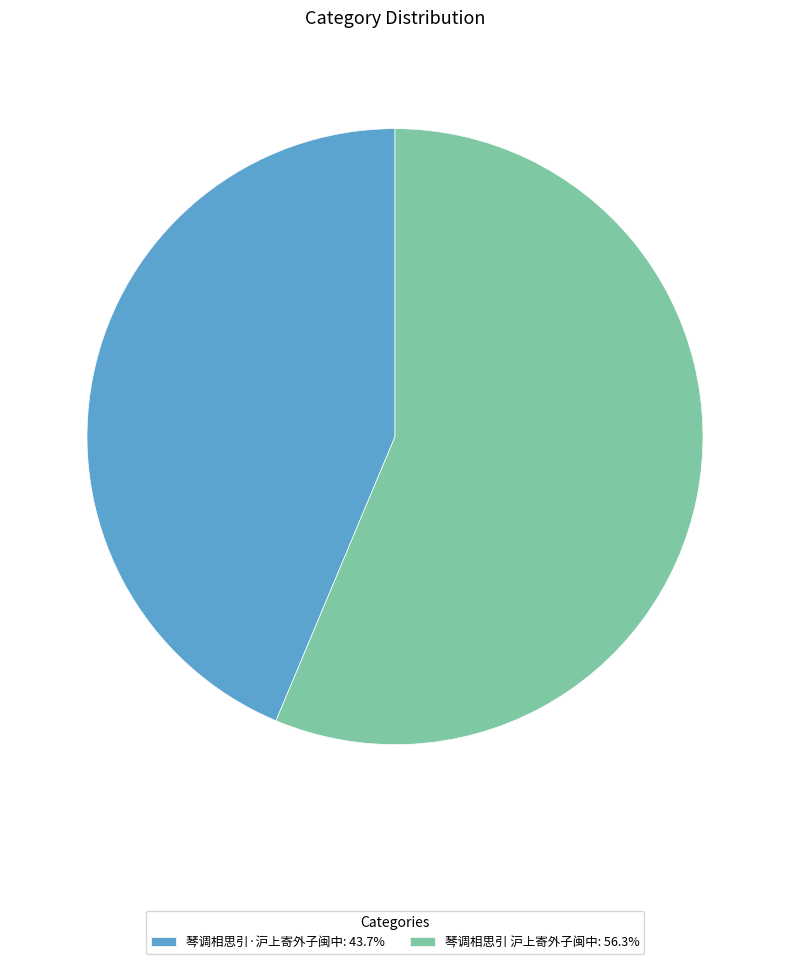

Combined, do 琴调相思引·沪上寄外子闽中: 43.7% and 琴调相思引 沪上寄外子闽中: 56.3% account for over 50%?

Yes